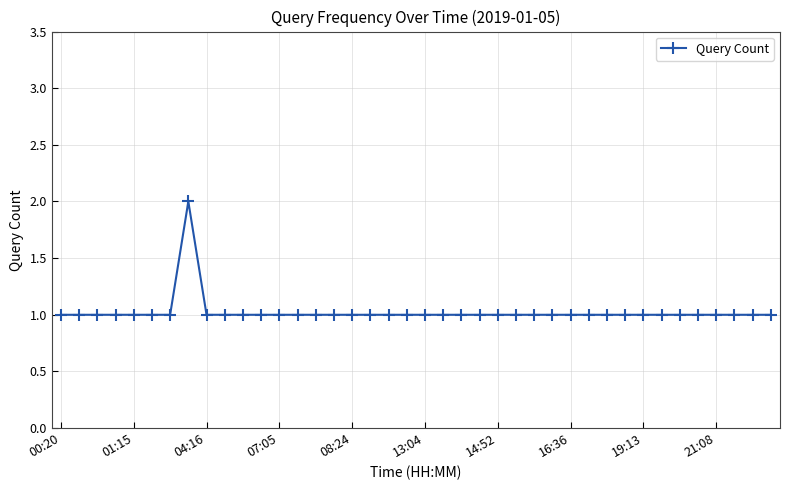

What is the value of the 9th point from the left?

1